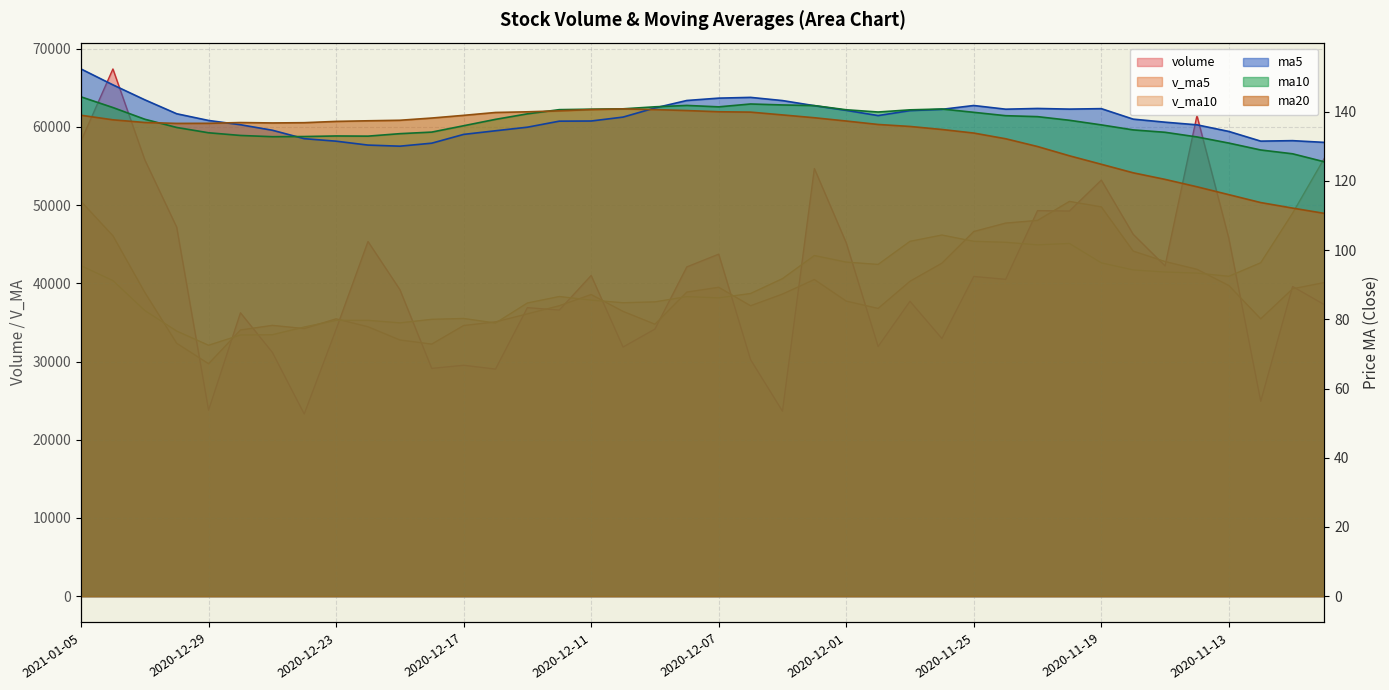

What is the maximum value for ma10?

144.3